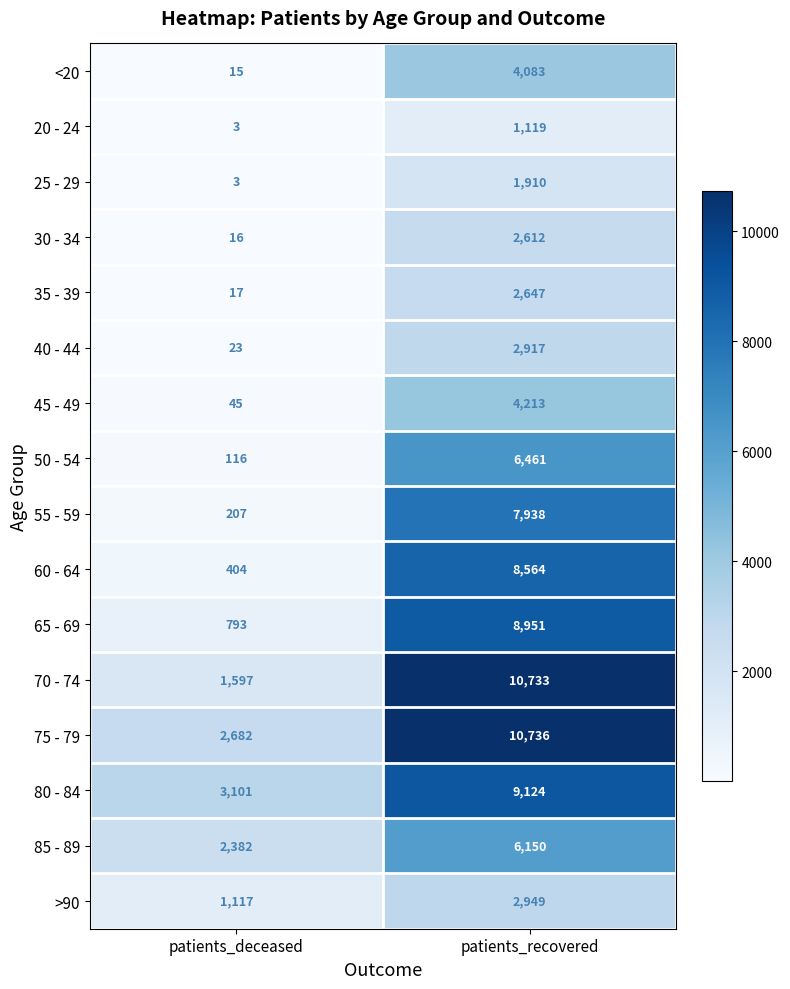

Which series changed the most between patients_deceased and patients_recovered?

70 - 74